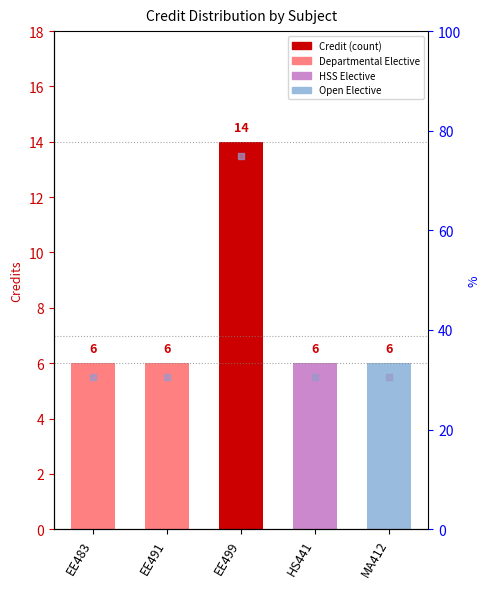

Approximately how many times larger is the value at HS441 compared to EE483?

1.0